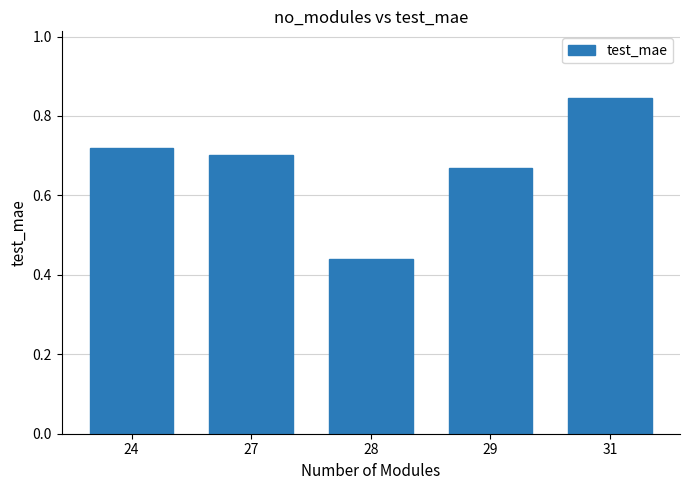

Between 29 and 27, which is larger?

27